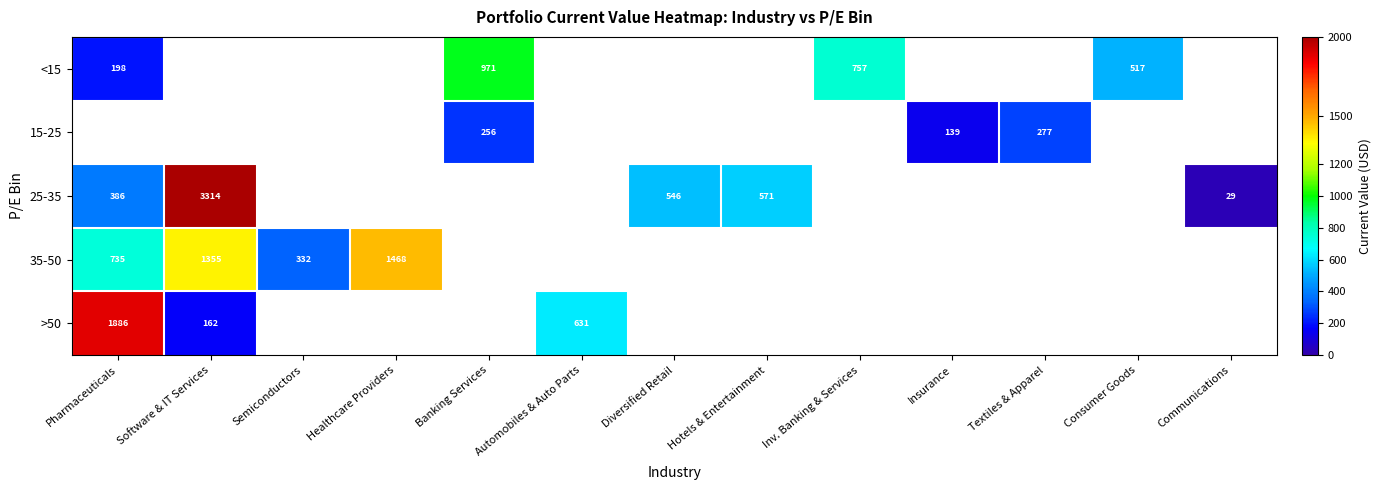

Is the value of >50 at Pharmaceuticals greater than the value of 15-25 at Textiles & Apparel?

Yes